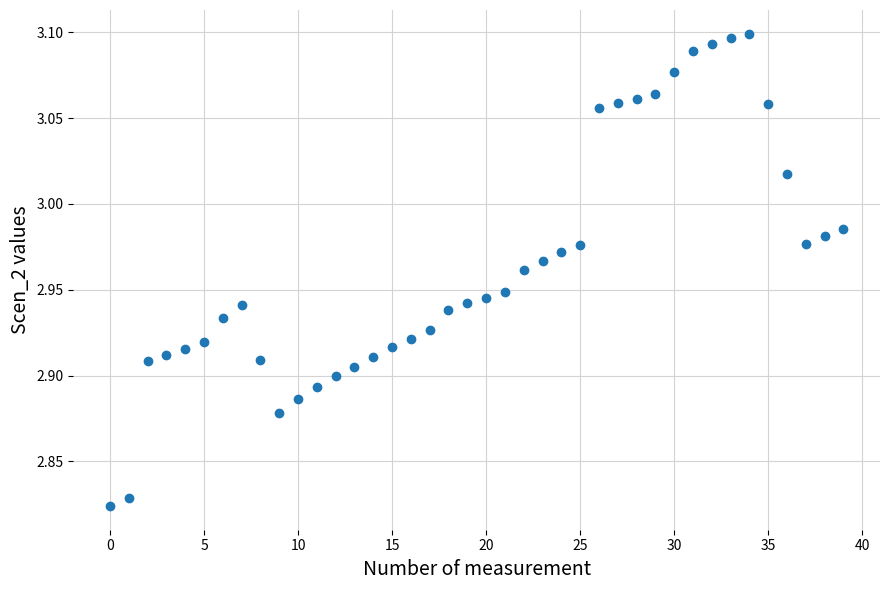

What is the range of Y values (max minus min)?

0.3